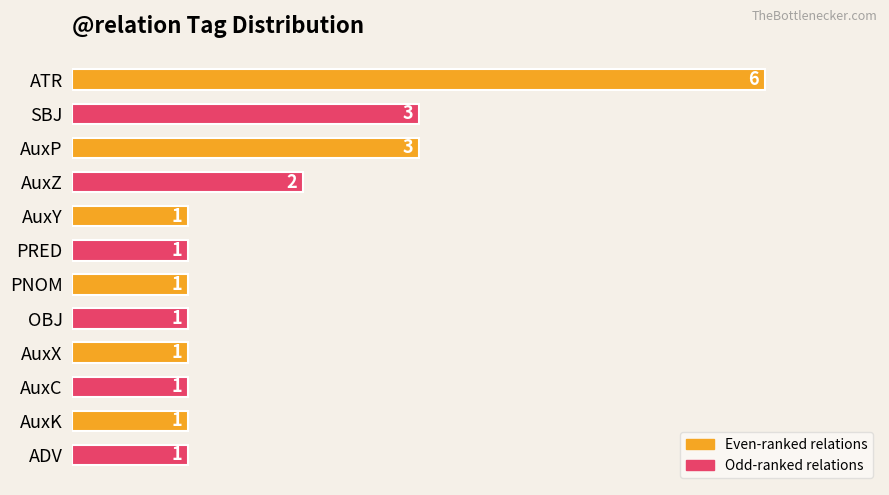

What is the sum of all values?

22